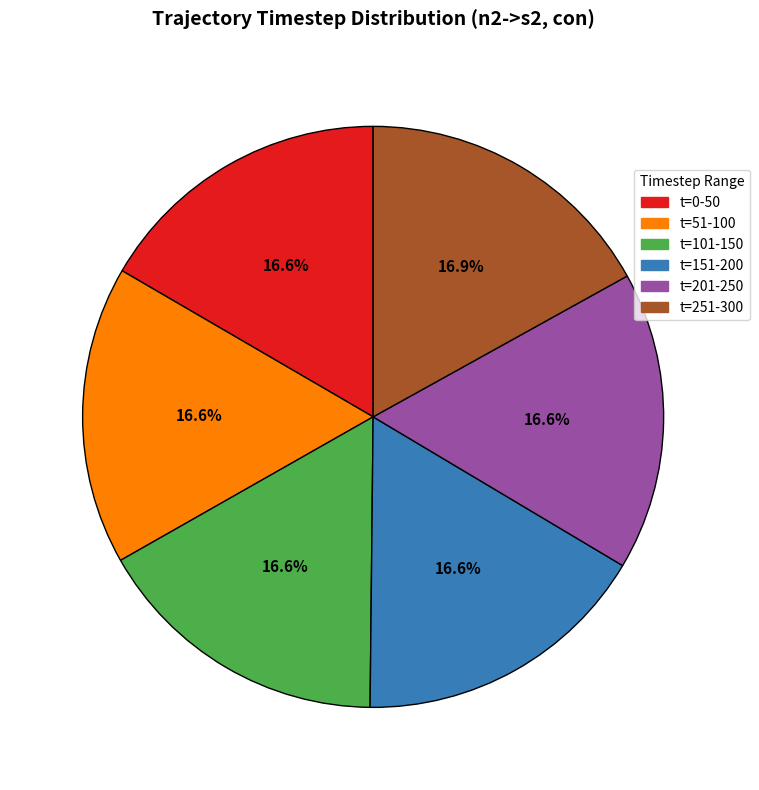

Is there a majority slice in this chart?

No